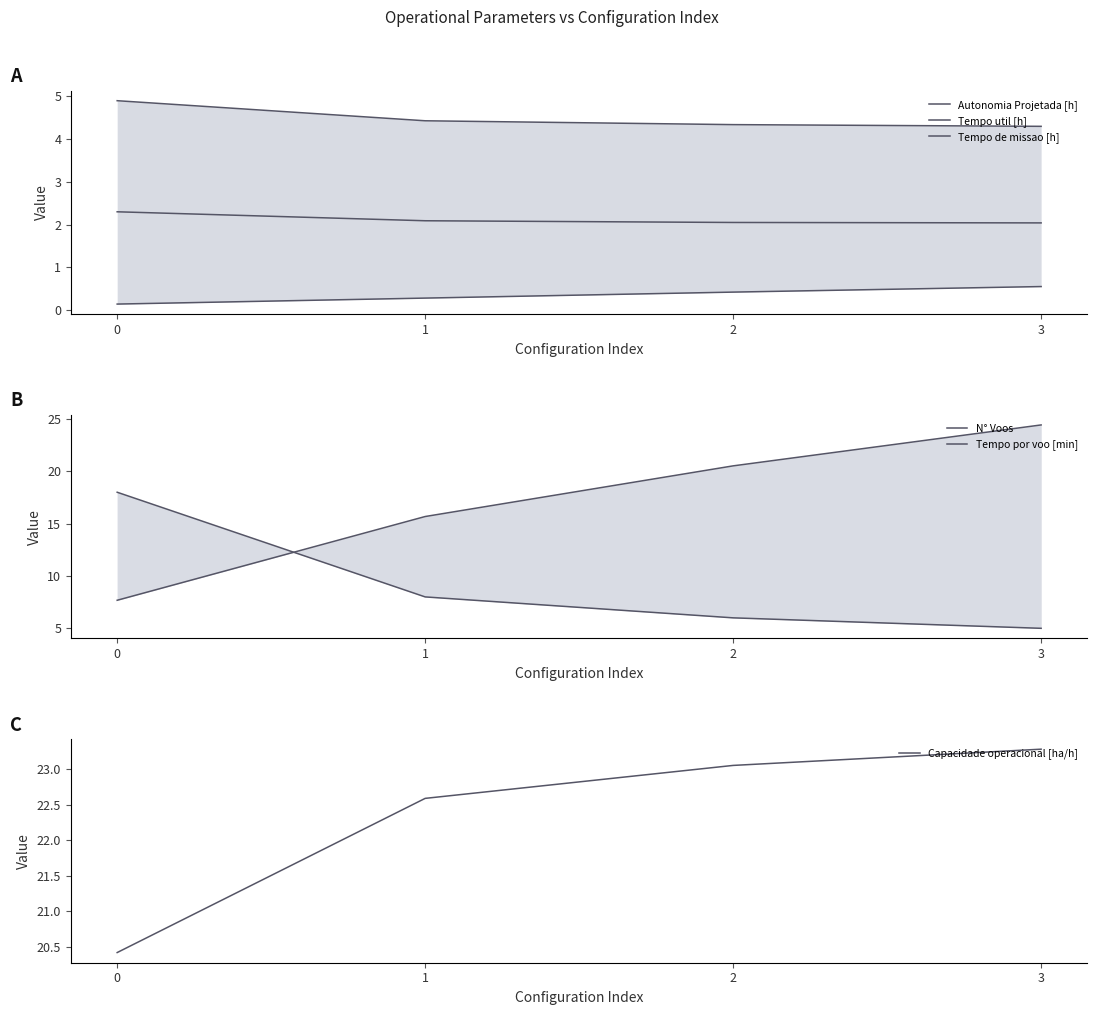

List the series in order of their peak value, lowest first.

Autonomia Projetada [h], Tempo util [h], Tempo de missao [h], N° Voos, Capacidade operacional [ha/h], Tempo por voo [min]